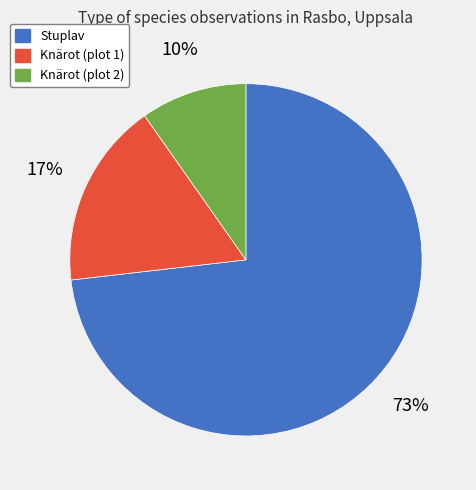

Is the sum of Stuplav and Knärot (plot 2) greater than half?

Yes